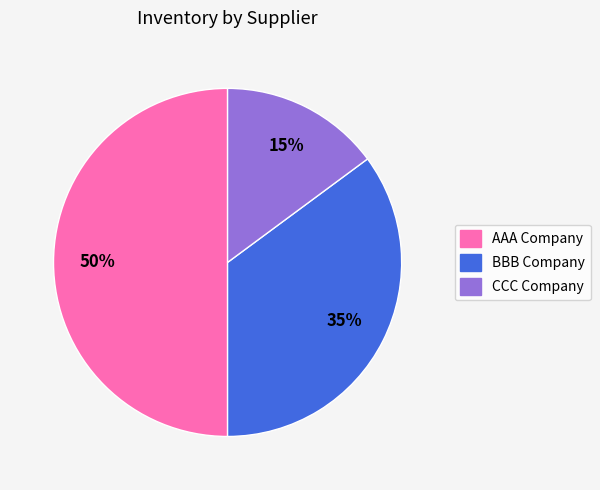

Combined, do AAA Company and CCC Company account for over 50%?

Yes